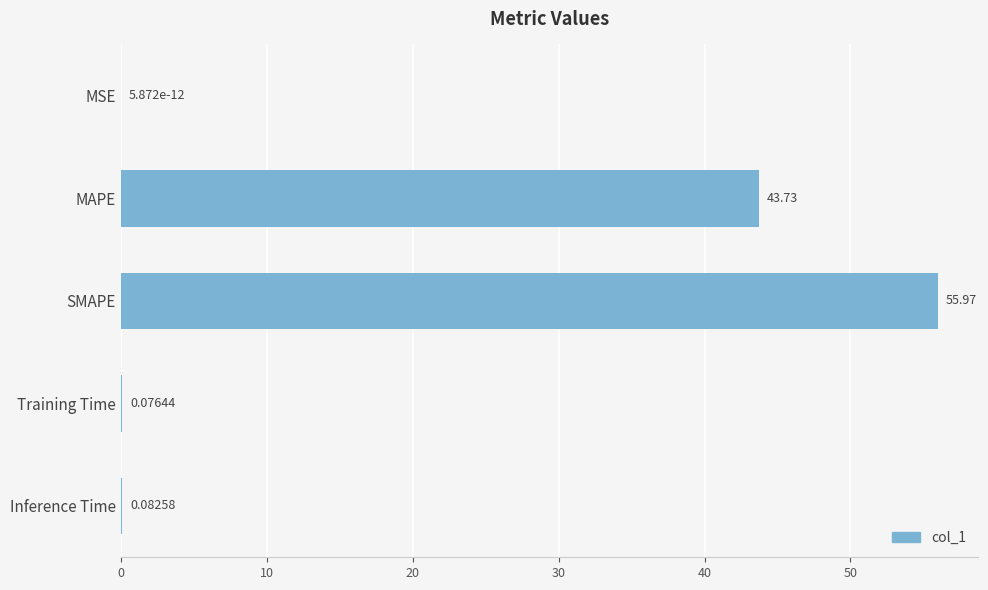

What is the change in value from MSE to MAPE?

+43.7